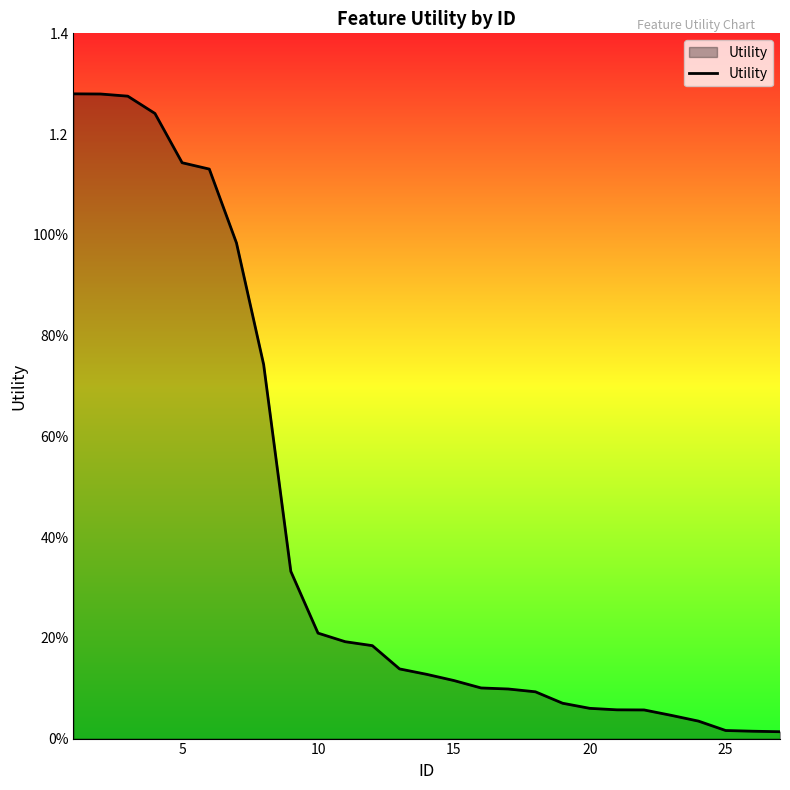

Does the chart have visible grid lines?

No